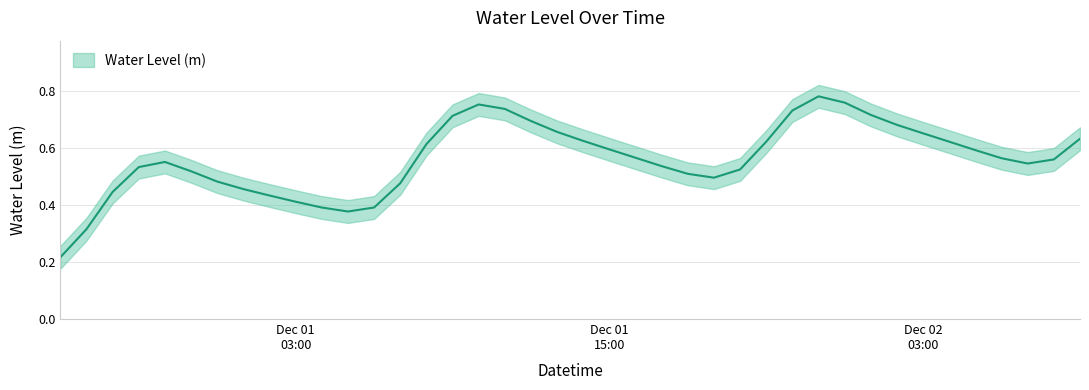

Where is the data nearest to the value 0?

2022-11-30 18:00:00